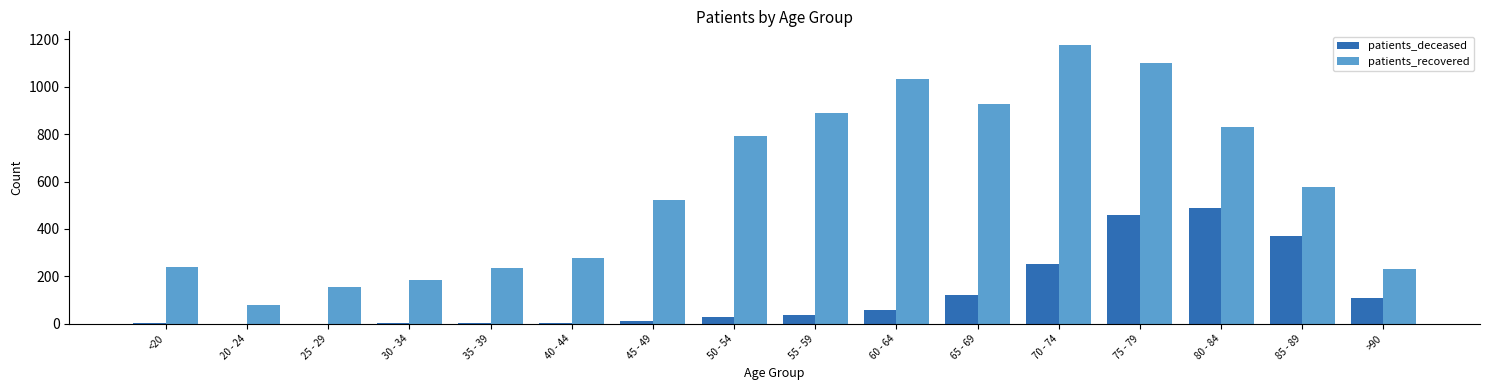

At which category does the chart reach its peak across all series?

70 - 74